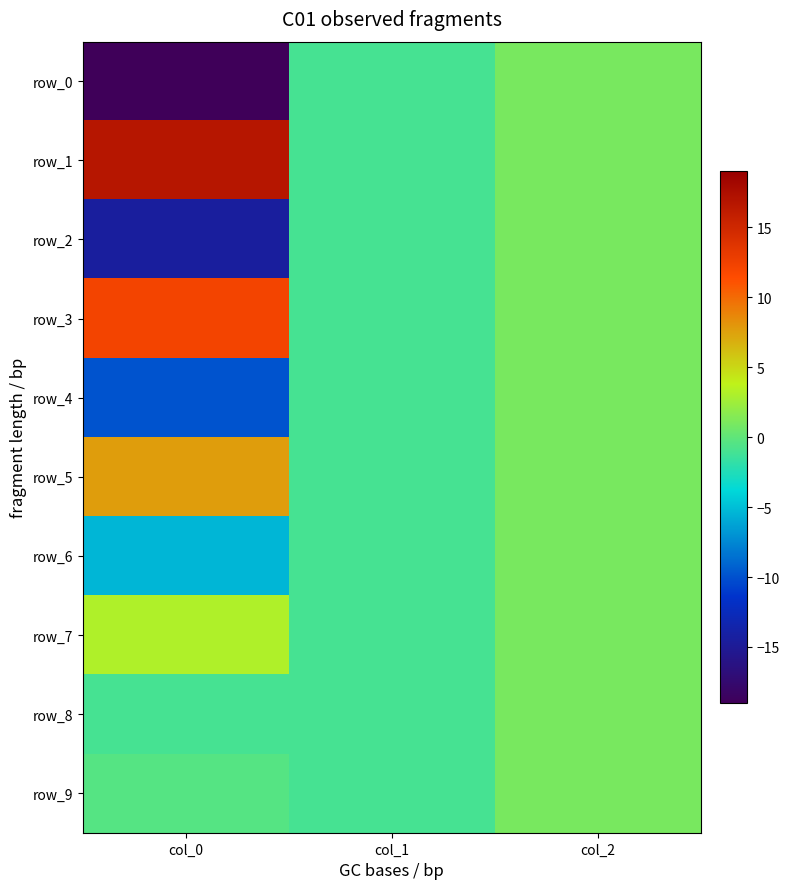

Reading left to right, transcribe all the data shown in this chart.

row_0: col_0=-19.0	col_1=-1.0	col_2=1.0
row_1: col_0=16.7	col_1=-1.0	col_2=1.0
row_2: col_0=-14.5	col_1=-1.0	col_2=1.0
row_3: col_0=12.2	col_1=-1.0	col_2=1.0
row_4: col_0=-9.9	col_1=-1.0	col_2=1.0
row_5: col_0=7.7	col_1=-1.0	col_2=1.0
row_6: col_0=-5.4	col_1=-1.0	col_2=1.0
row_7: col_0=3.2	col_1=-1.0	col_2=1.0
row_8: col_0=-1.0	col_1=-1.0	col_2=1.0
row_9: col_0=-0.4	col_1=-1.0	col_2=1.0